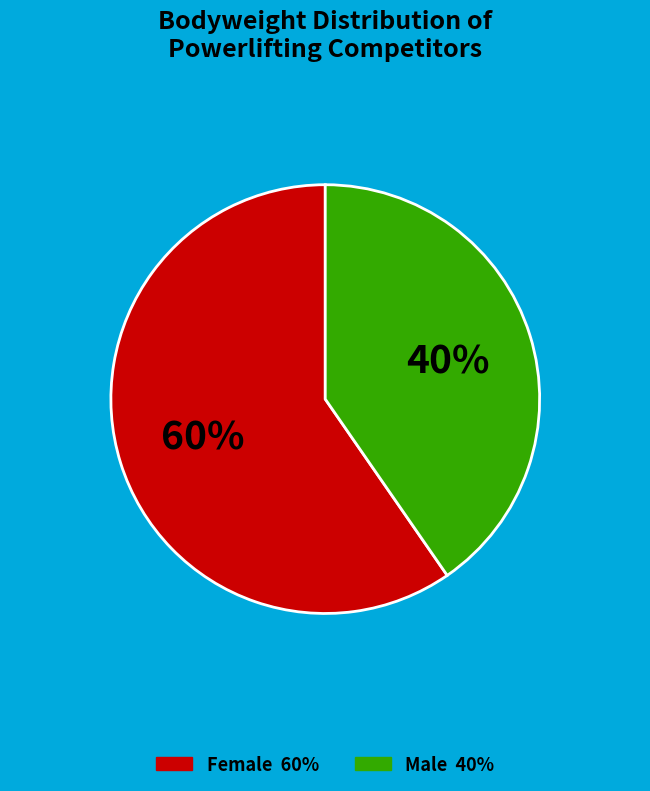

To the nearest percent, what is the average slice percentage?

50%